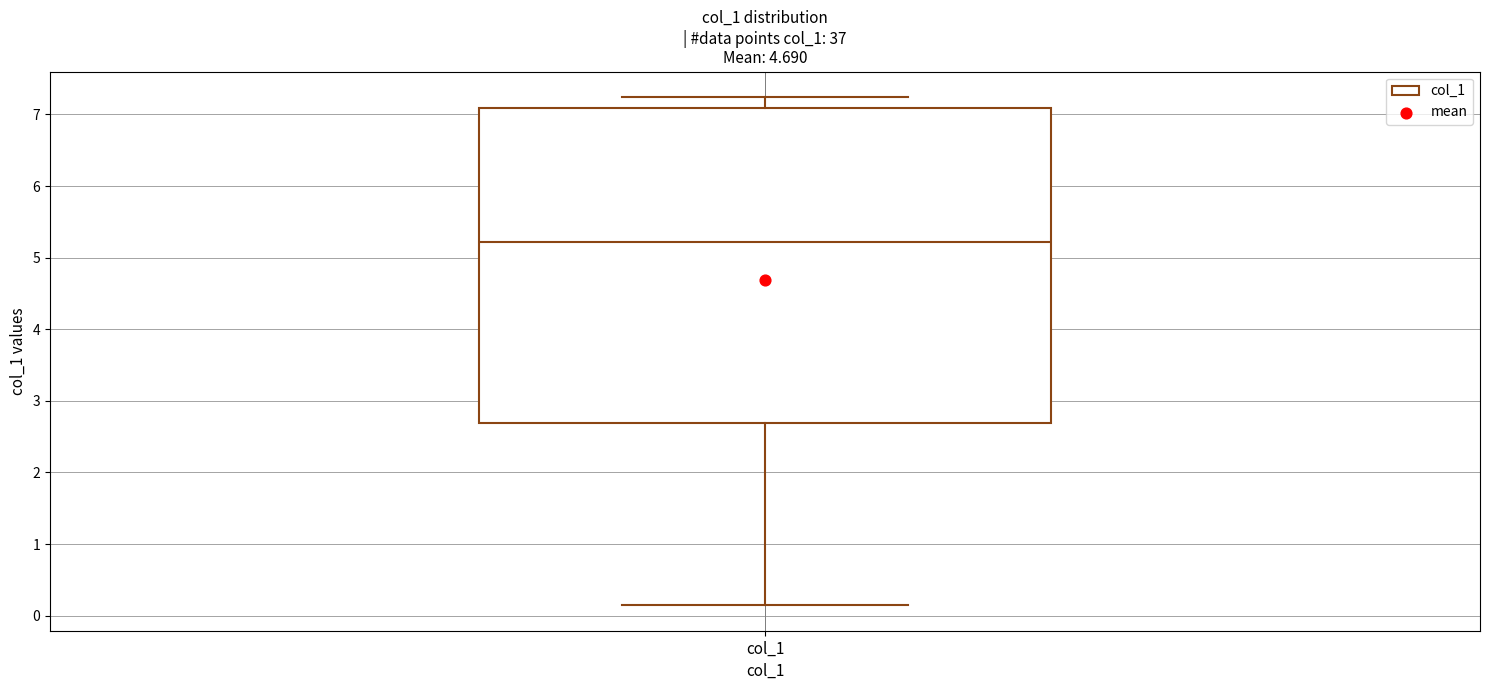

Transcribe this box plot: give where the median line is, the range the box spans, and where the two whiskers end, as read against the y-axis. The values are not printed on the chart, so give them approximately, as read against the axis.

median 5.2, box 2.7 to 7.1, whiskers 0.1 to 7.2